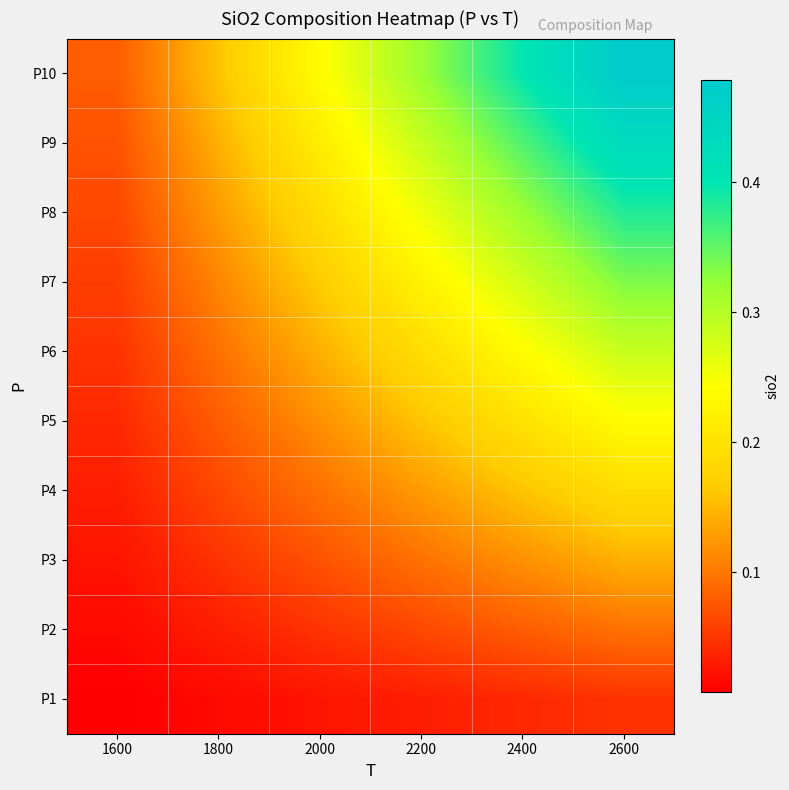

Reading left to right, list all the values displayed in this chart.

P1: 1600=0.0	1800=0.0	2000=0.0	2200=0.0	2400=0.0	2600=0.0
P2: 1600=0.0	1800=0.0	2000=0.0	2200=0.1	2400=0.1	2600=0.1
P3: 1600=0.0	1800=0.0	2000=0.1	2200=0.1	2400=0.1	2600=0.1
P4: 1600=0.0	1800=0.1	2000=0.1	2200=0.1	2400=0.2	2600=0.2
P5: 1600=0.0	1800=0.1	2000=0.1	2200=0.2	2400=0.2	2600=0.2
P6: 1600=0.0	1800=0.1	2000=0.1	2200=0.2	2400=0.2	2600=0.3
P7: 1600=0.1	1800=0.1	2000=0.2	2200=0.2	2400=0.3	2600=0.3
P8: 1600=0.1	1800=0.1	2000=0.2	2200=0.3	2400=0.3	2600=0.4
P9: 1600=0.1	1800=0.1	2000=0.2	2200=0.3	2400=0.4	2600=0.4
P10: 1600=0.1	1800=0.2	2000=0.2	2200=0.3	2400=0.4	2600=0.5